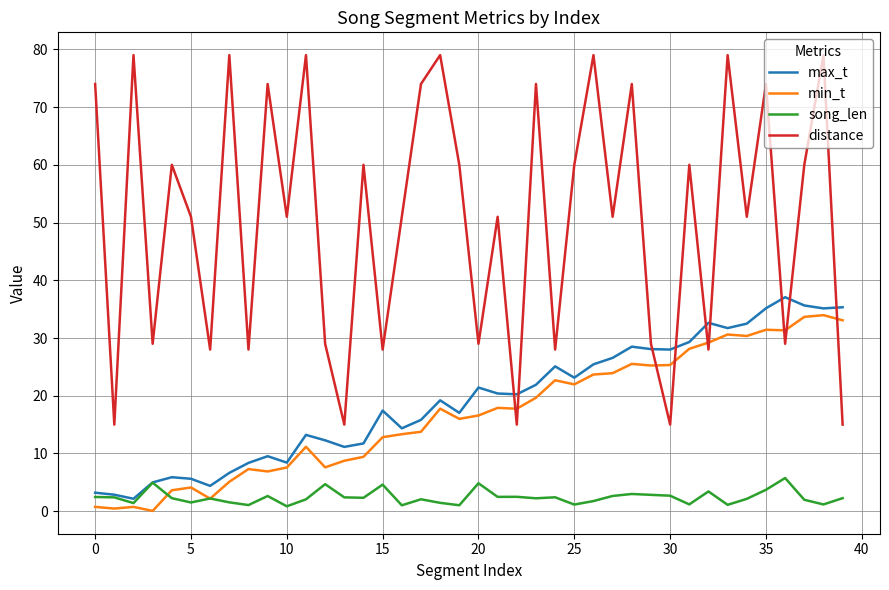

What is the maximum value shown in the chart?

79.0